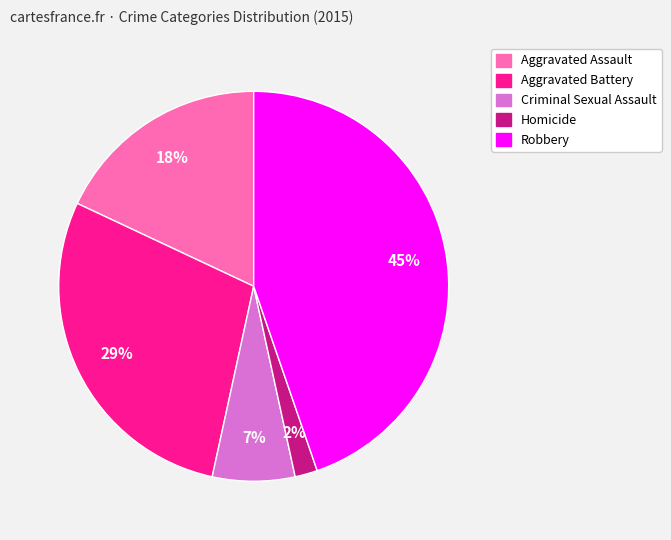

Which has a higher value, Aggravated Assault or Robbery?

Robbery